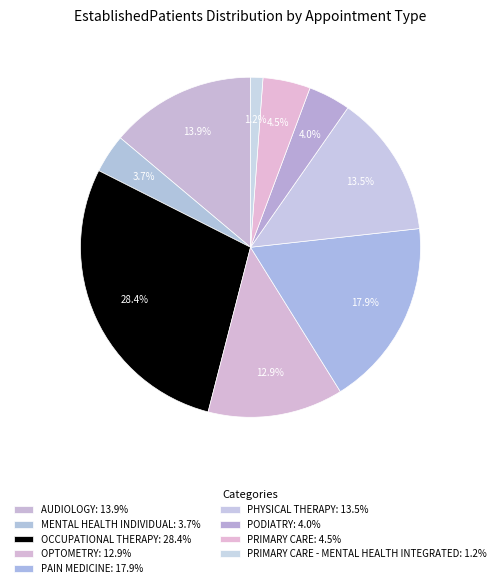

How many segments does this pie chart have?

9